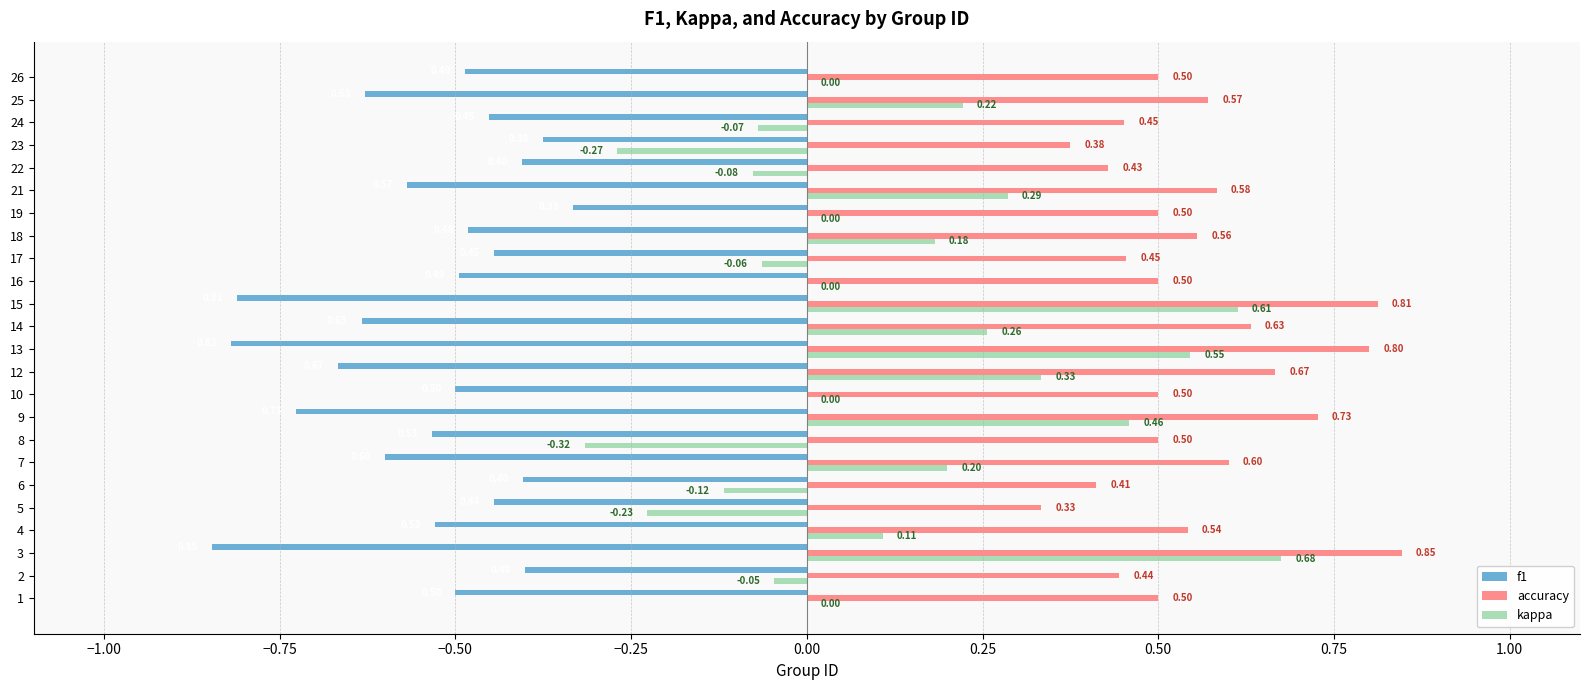

Count the number of data series in this chart.

3